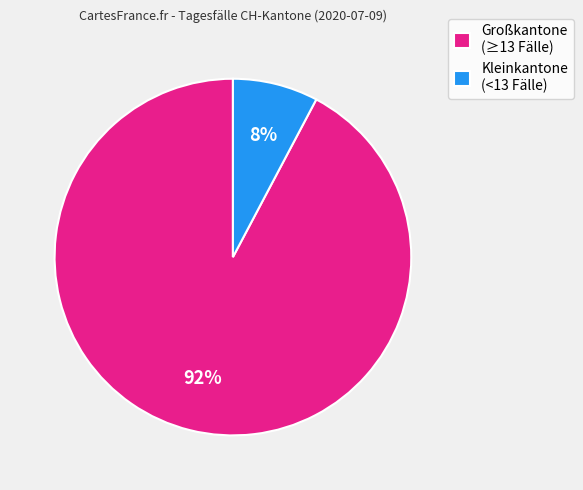

To the nearest percent, what portion does Großkantone (≥13 Fälle) represent?

92%